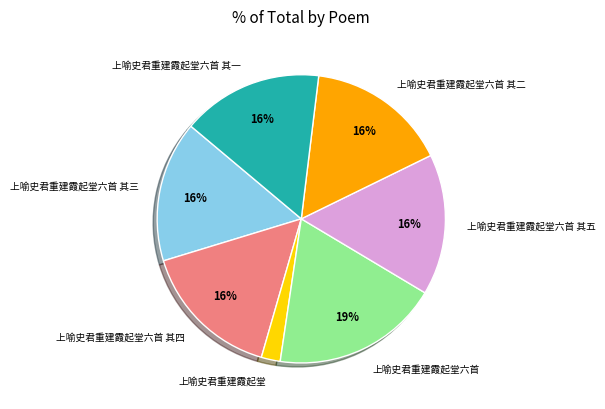

What is the ratio of the value at 上喻史君重建霞起堂六首 其五 to the value at 上喻史君重建霞起堂六首?

0.8